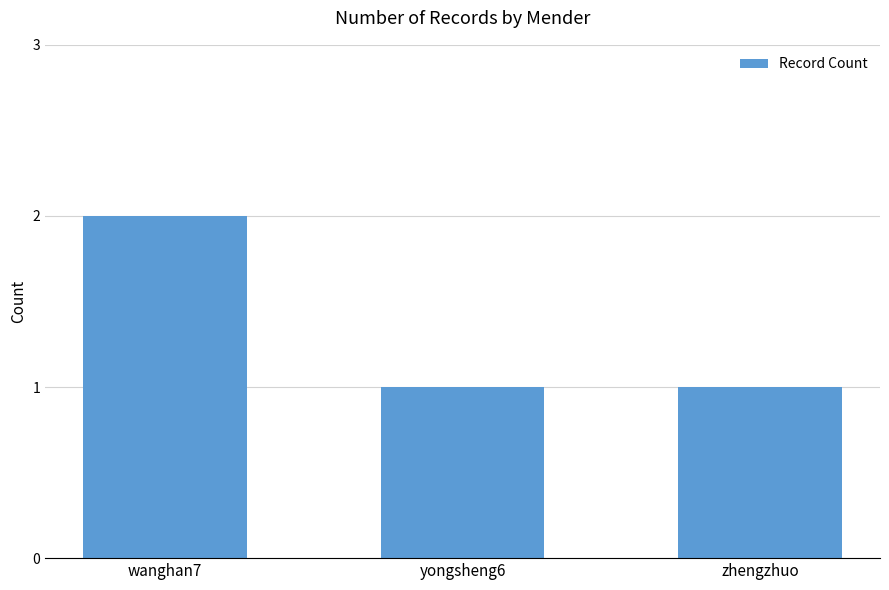

Between wanghan7 and zhengzhuo, which is larger?

wanghan7